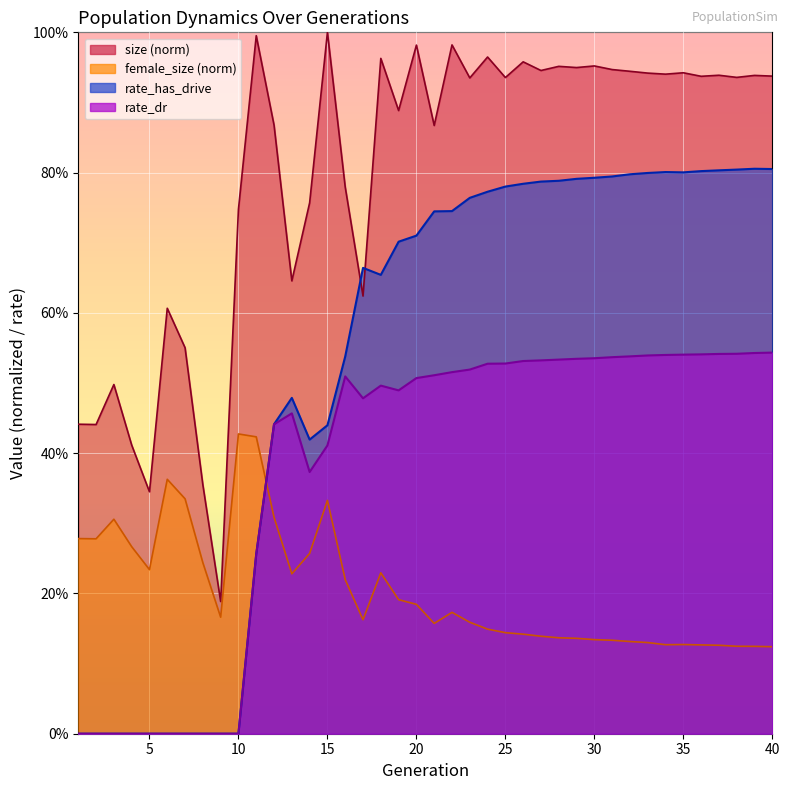

Is the value of female_size at 16 greater than the value of rate_has_drive at 20?

No